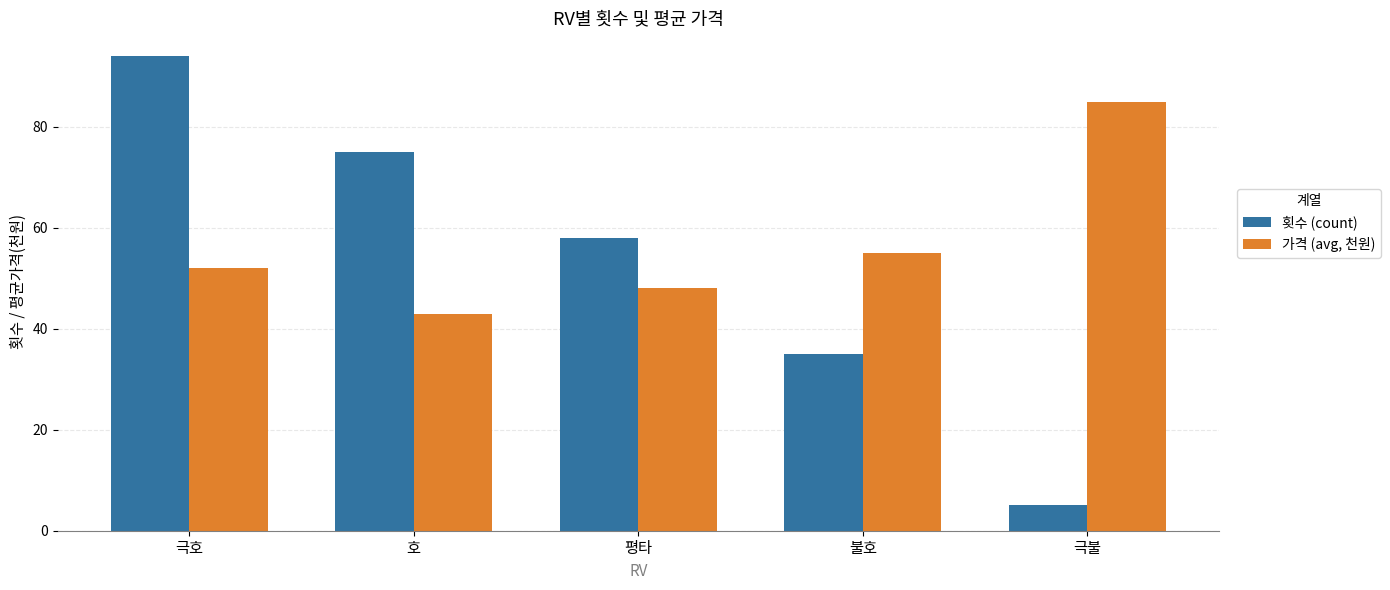

What is the label of the 1st bar from the right?

극불